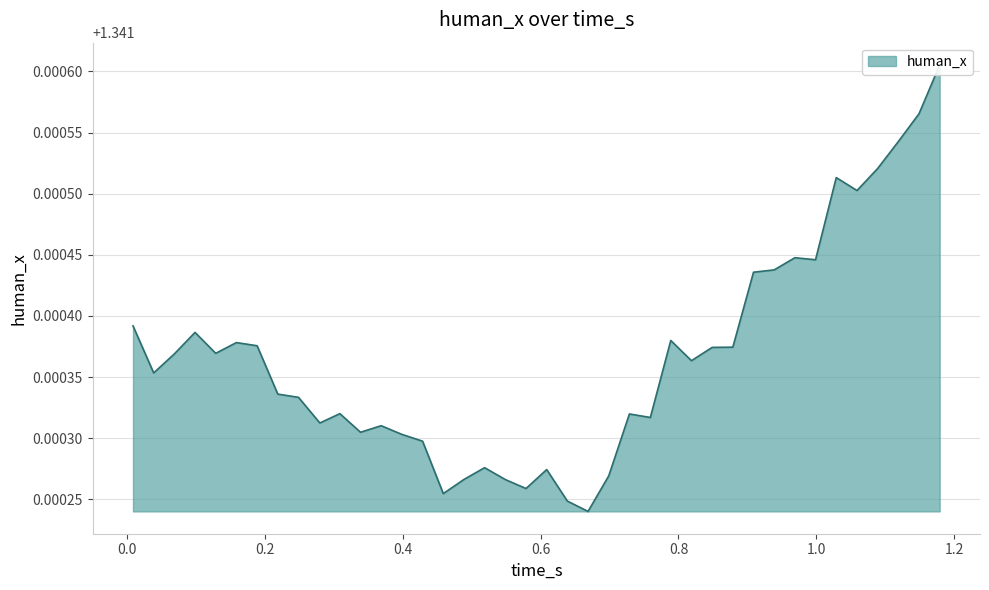

The value at 0.8787999153137207 is 1.3. True or false?

True